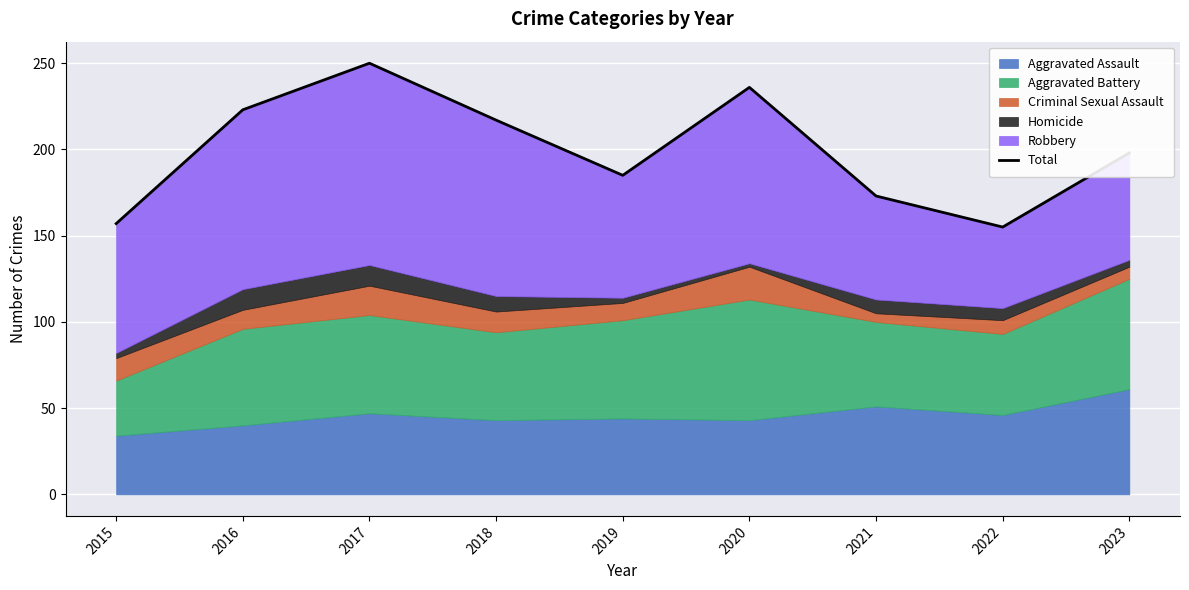

Is it true that the value at 2023 is 109?

False